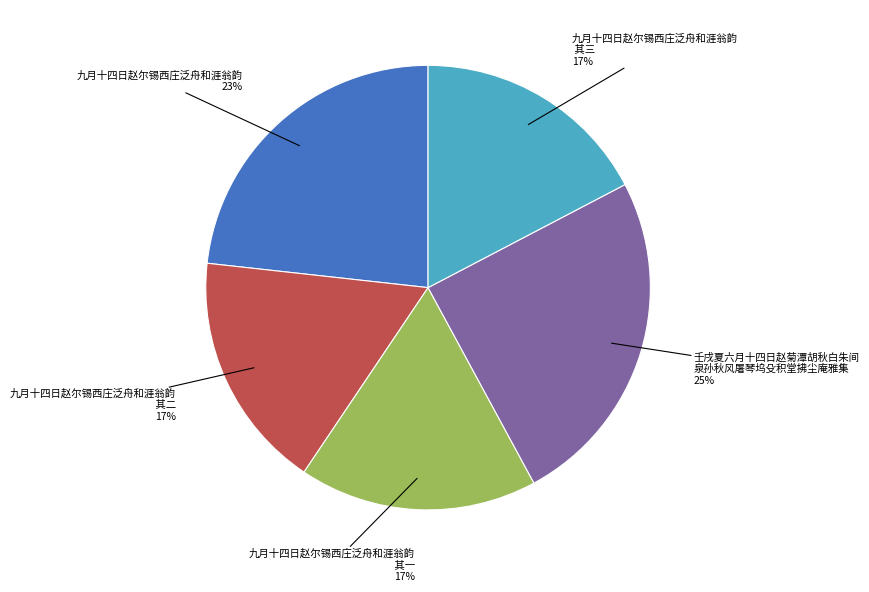

Do 九月十四日赵尔锡西庄泛舟和涯翁韵 其三 and 壬戌夏六月十四日赵菊潭胡秋白朱间 泉孙秋风屠琴坞殳积堂拂尘庵雅集 together represent more than half of the pie?

No